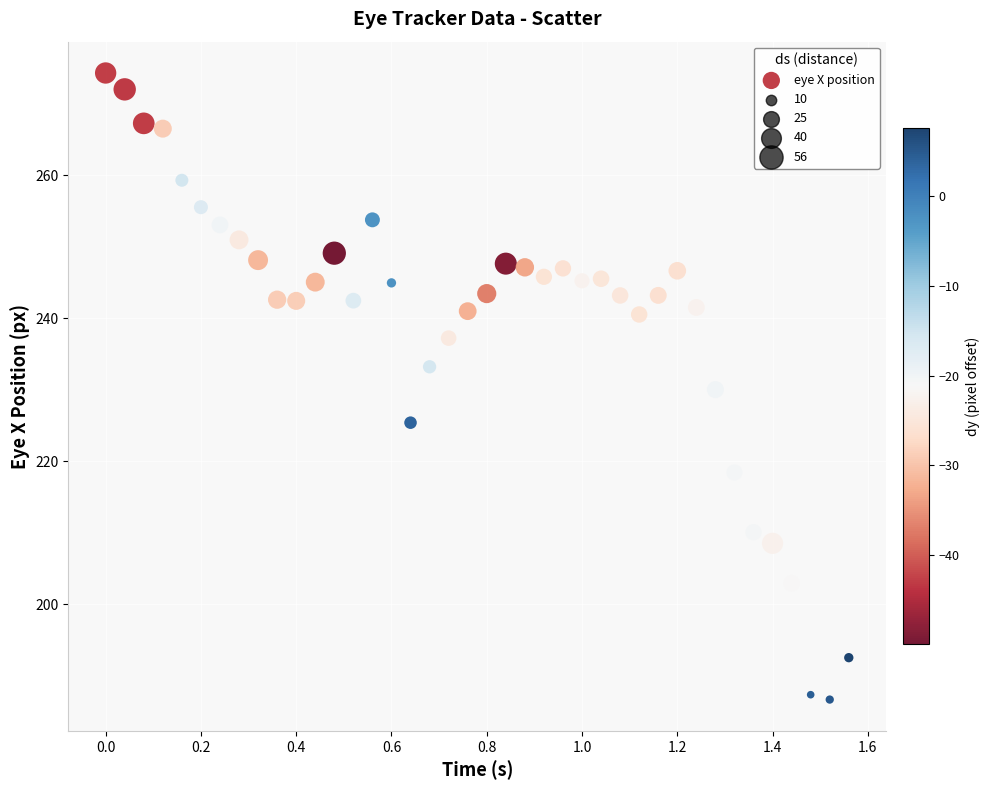

What is the range of X values (max minus min)?

1.6